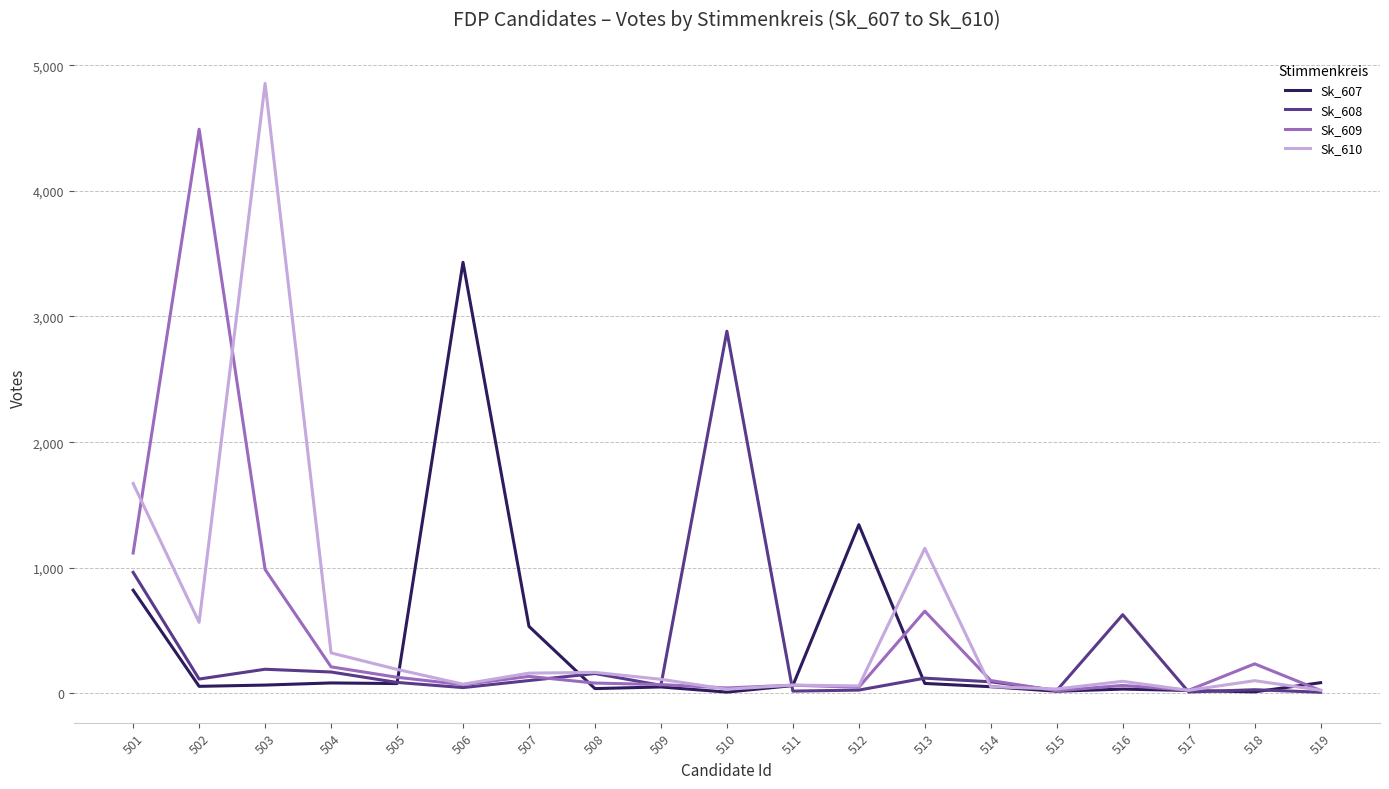

Rank the series by their maximum value, from highest to lowest.

Sk_610, Sk_609, Sk_607, Sk_608